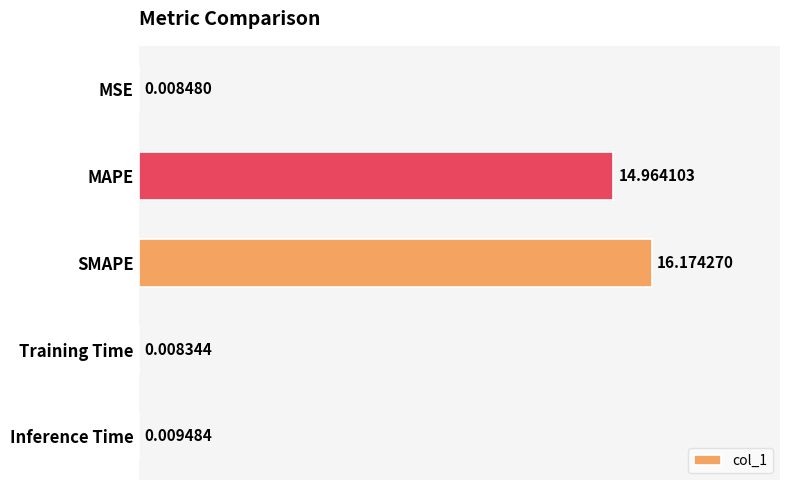

At which category does the chart reach its peak across all series?

SMAPE